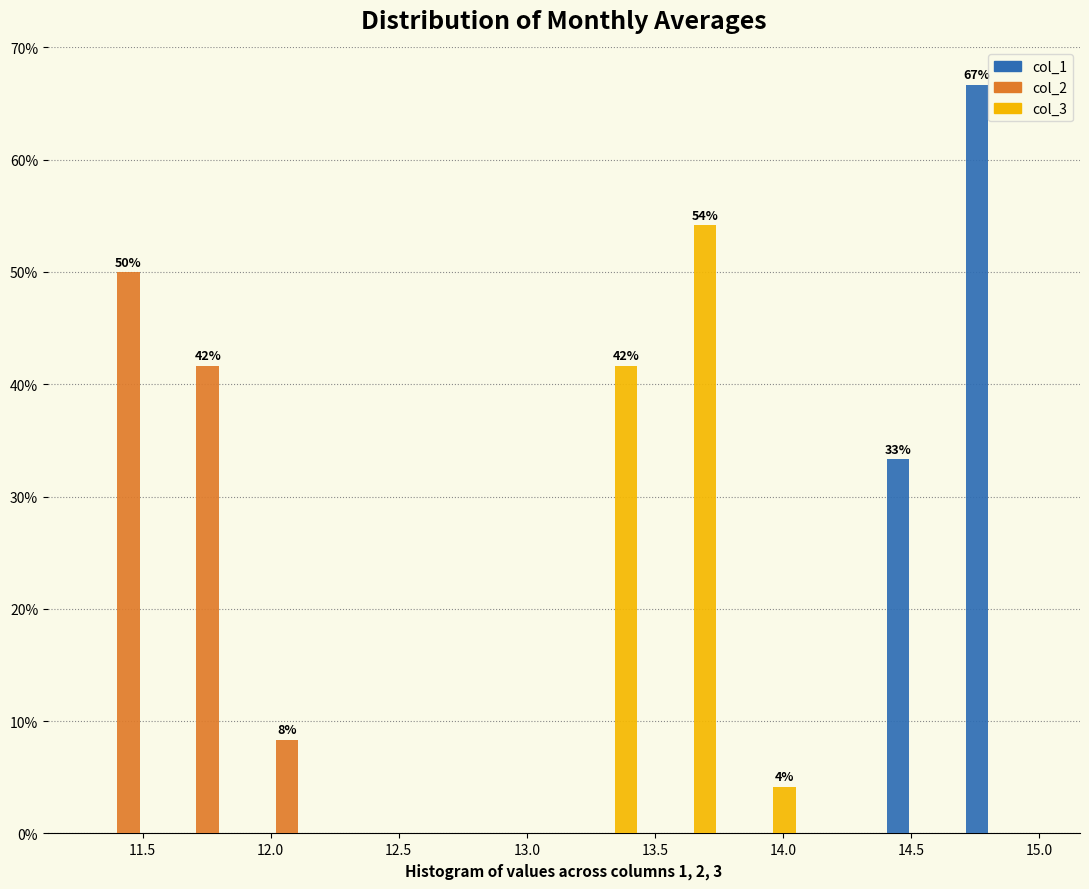

In the col_2 series, which range on the x-axis has the tallest bar?

11.30 to 11.60